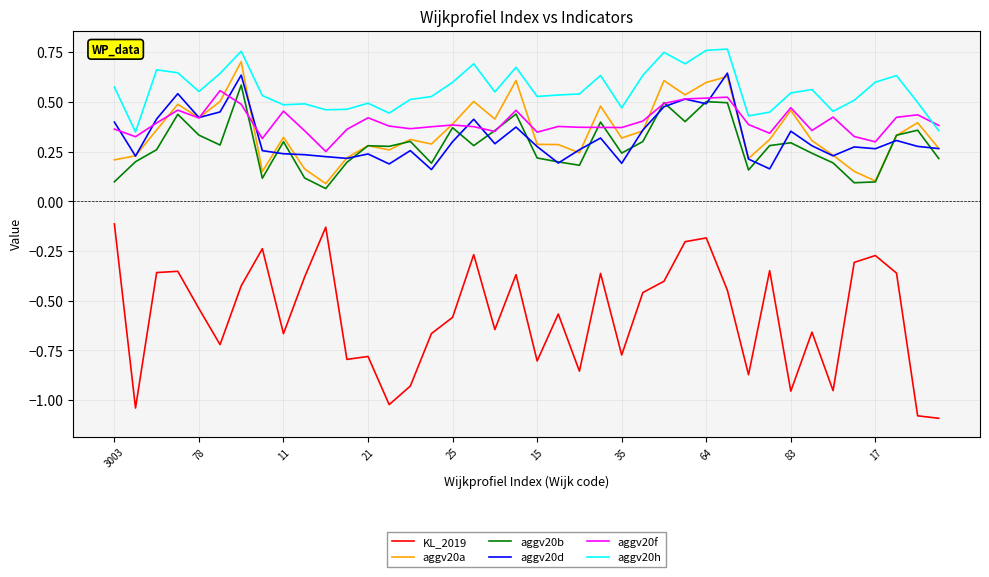

Which series has the largest total across all categories?

aggv20h